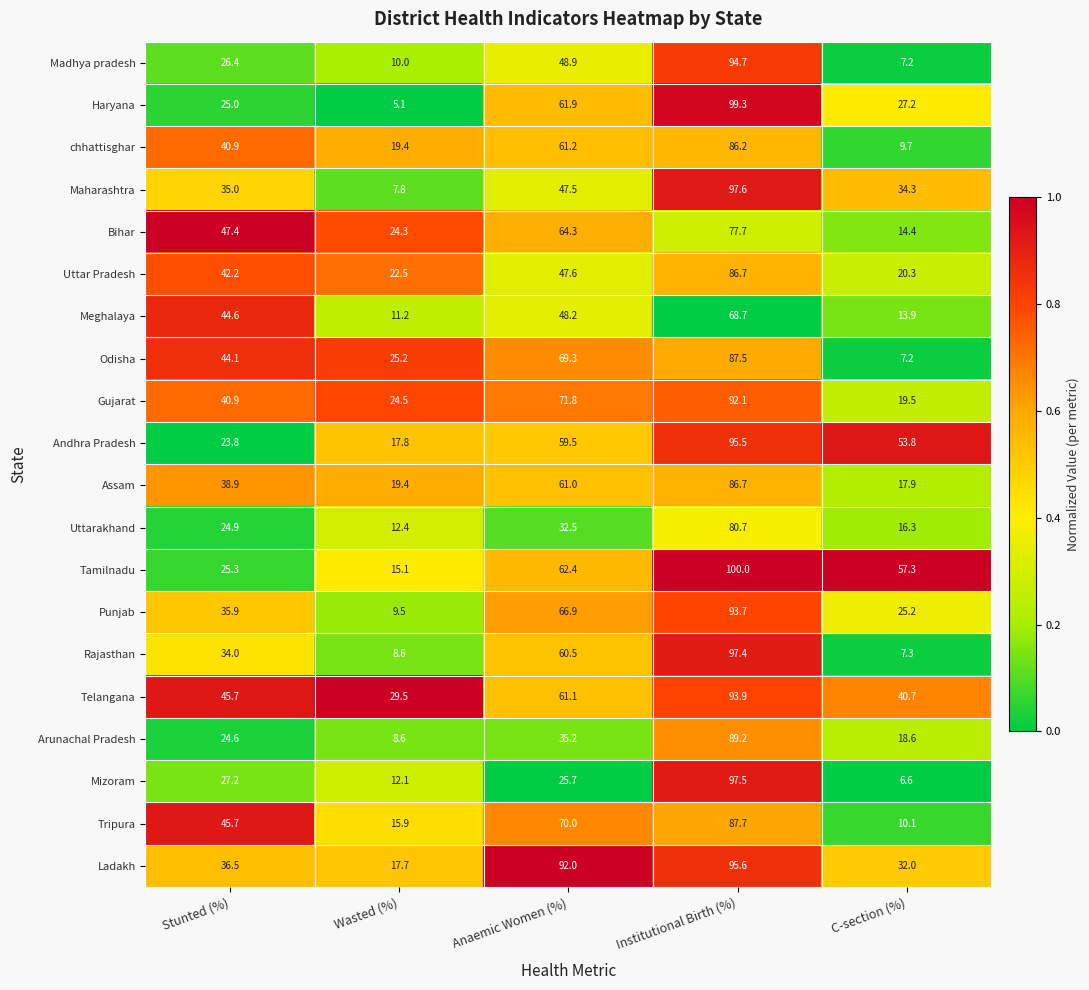

What is the minimum value shown in the chart?

5.1